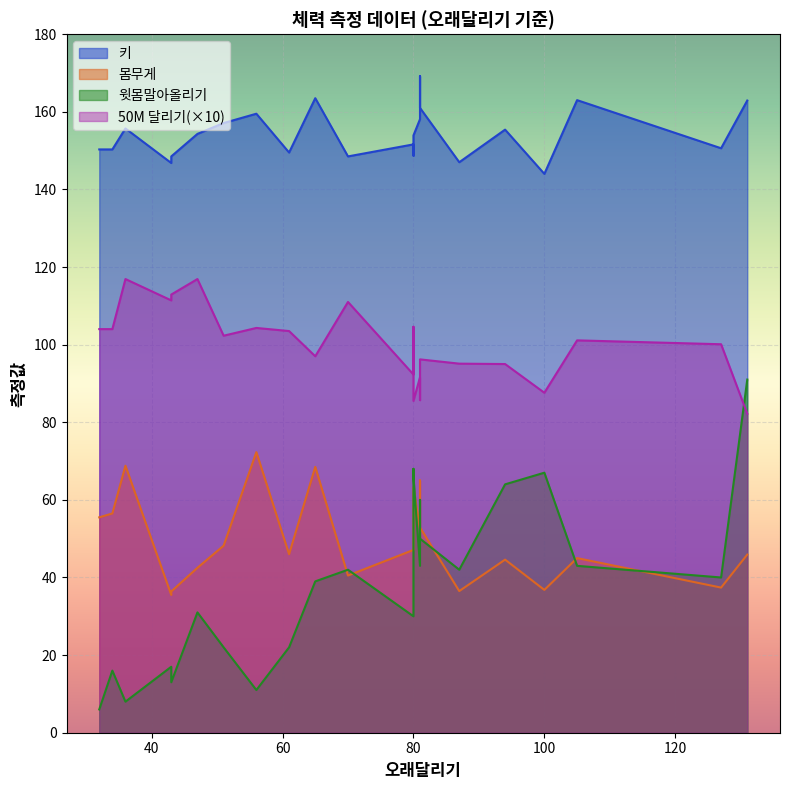

True or false: 50M 달리기 and 몸무게 cross at least once.

False